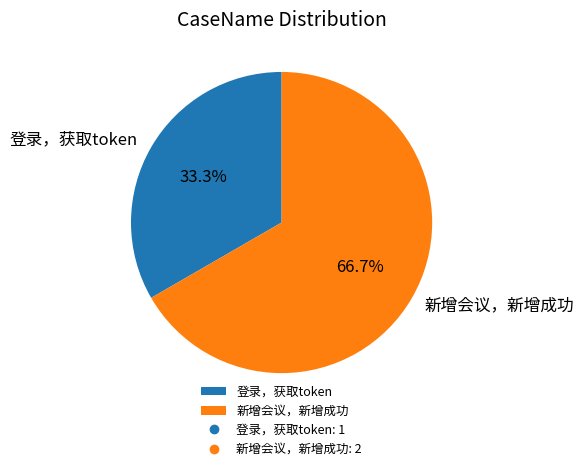

Does any single category account for the majority?

Yes